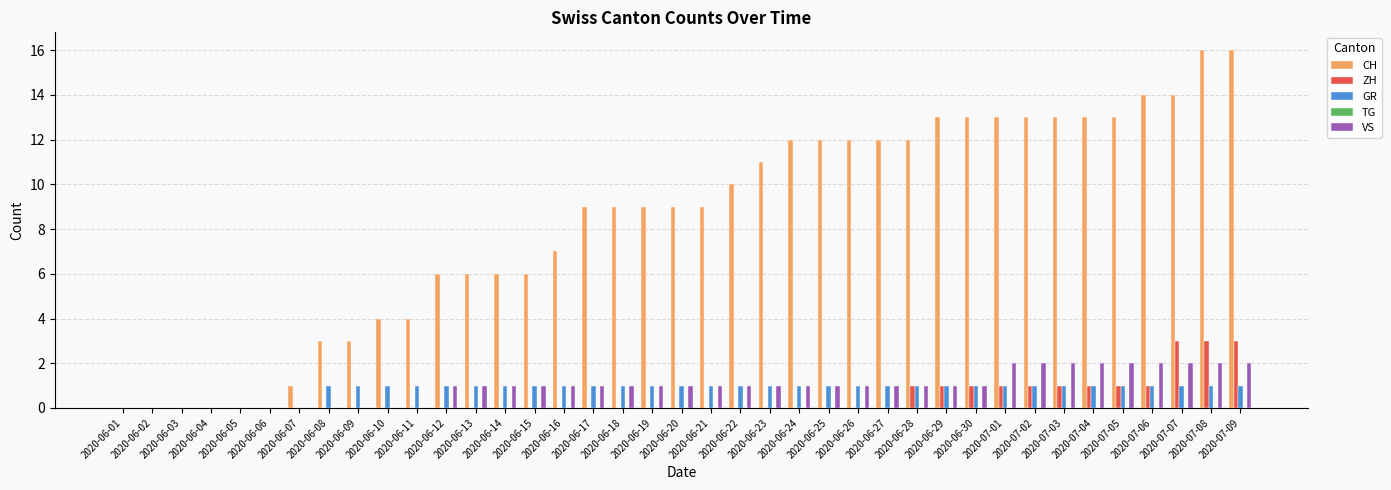

How many groups of bars are there?

39